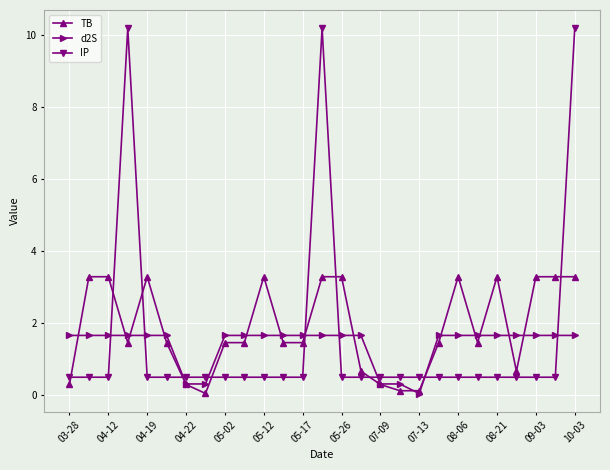

What is the value of the d2S point at the 12th from the left?

1.7